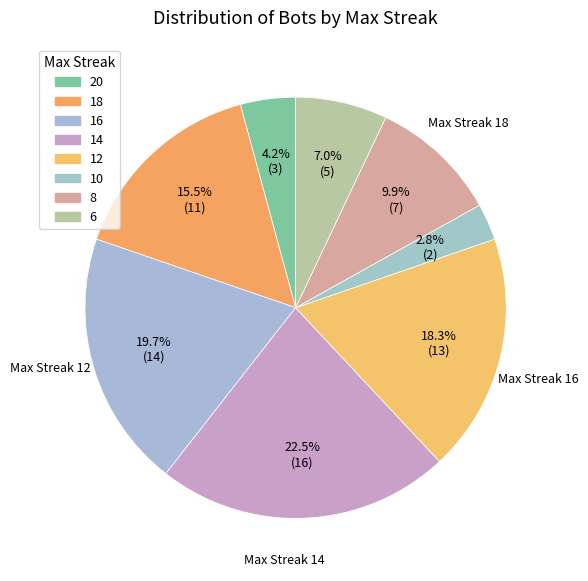

Is there a majority slice in this chart?

No